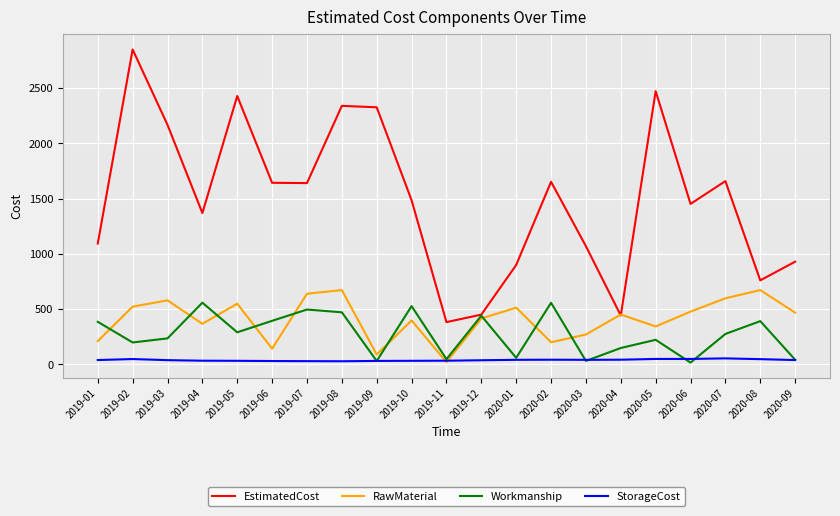

At which category does Workmanship reach its first local valley?

2019-02